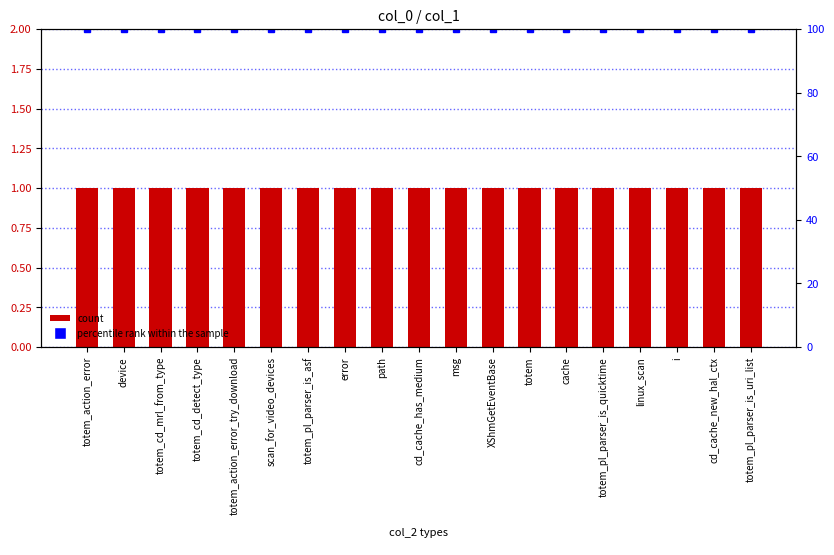

What is the difference between the highest and lowest values at totem_cd_detect_type?

99